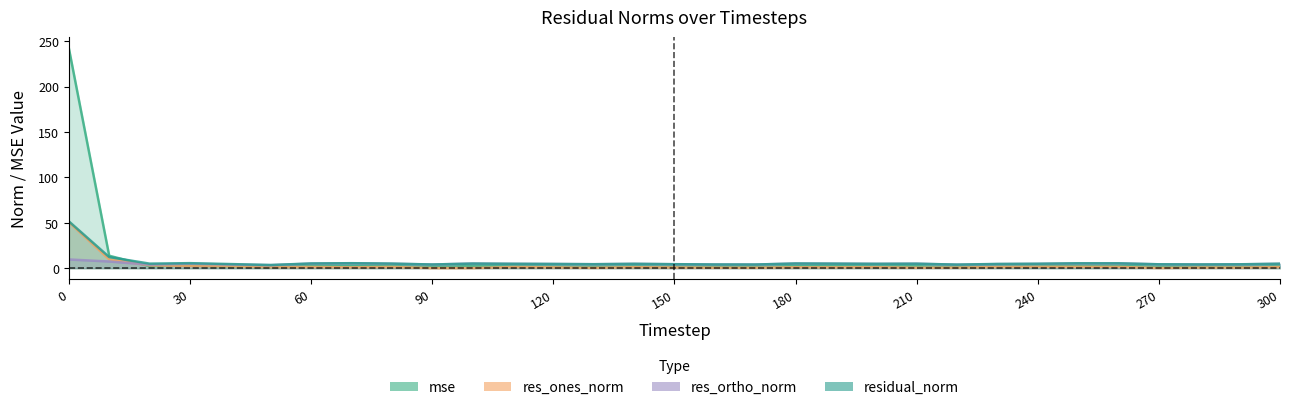

Count the number of data series in this chart.

4